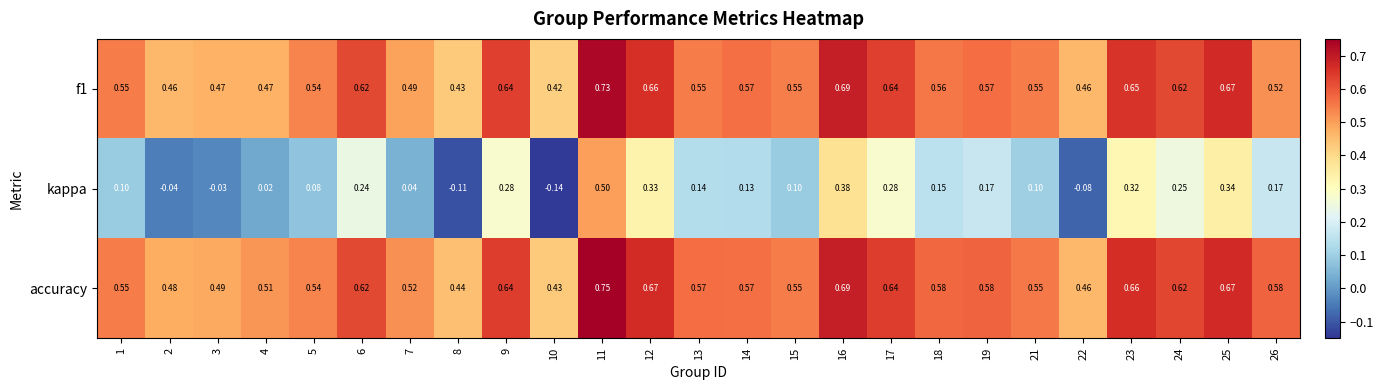

Between 4 and 8, which series saw the biggest shift?

kappa